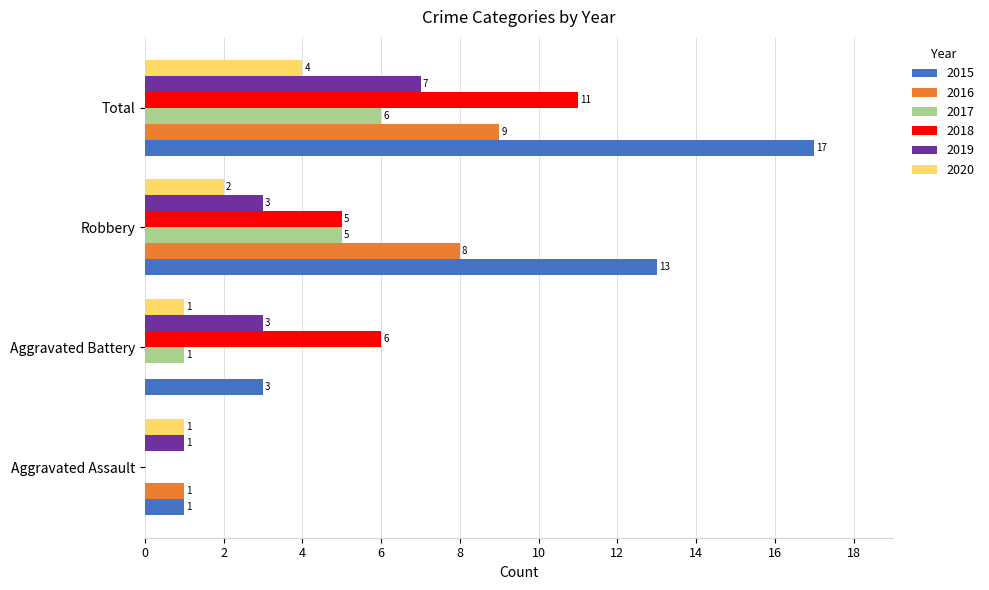

Where is 2015 nearest to the value 9?

Robbery